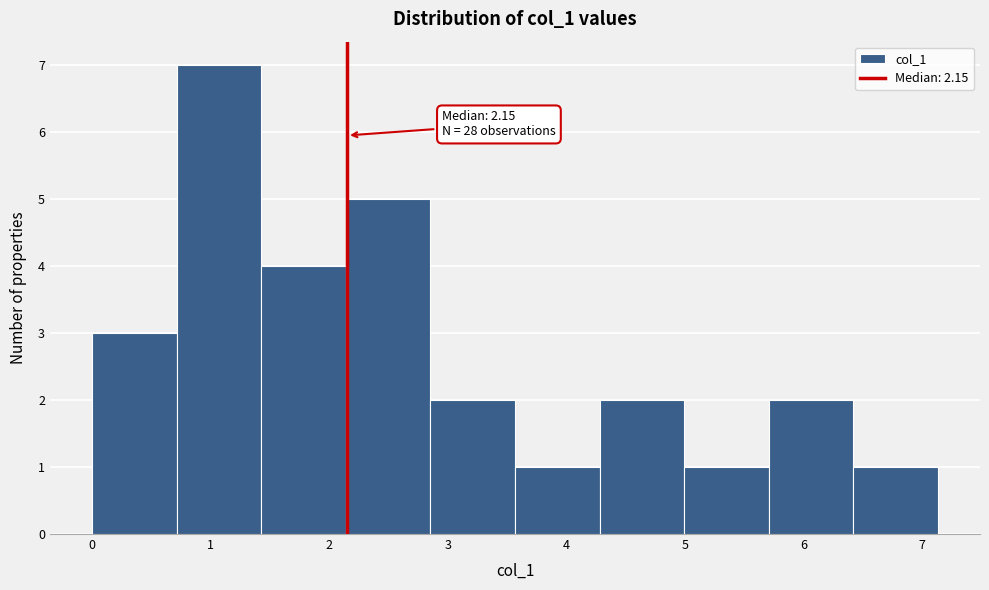

Over which range of the x-axis is the bar tallest?

0.7 to 1.4